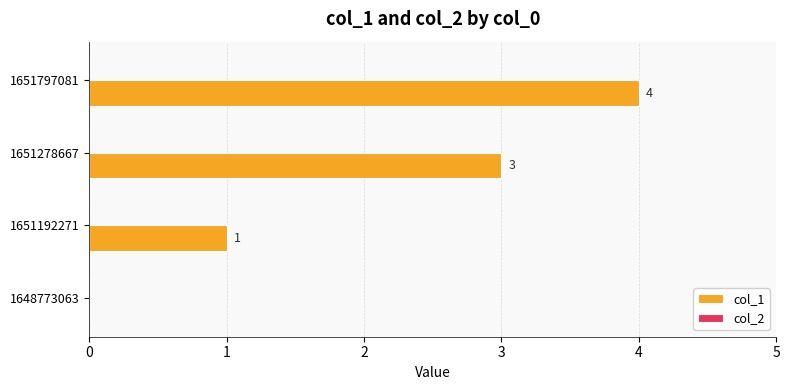

True or false: the data shows 3 at 1651278667.

True